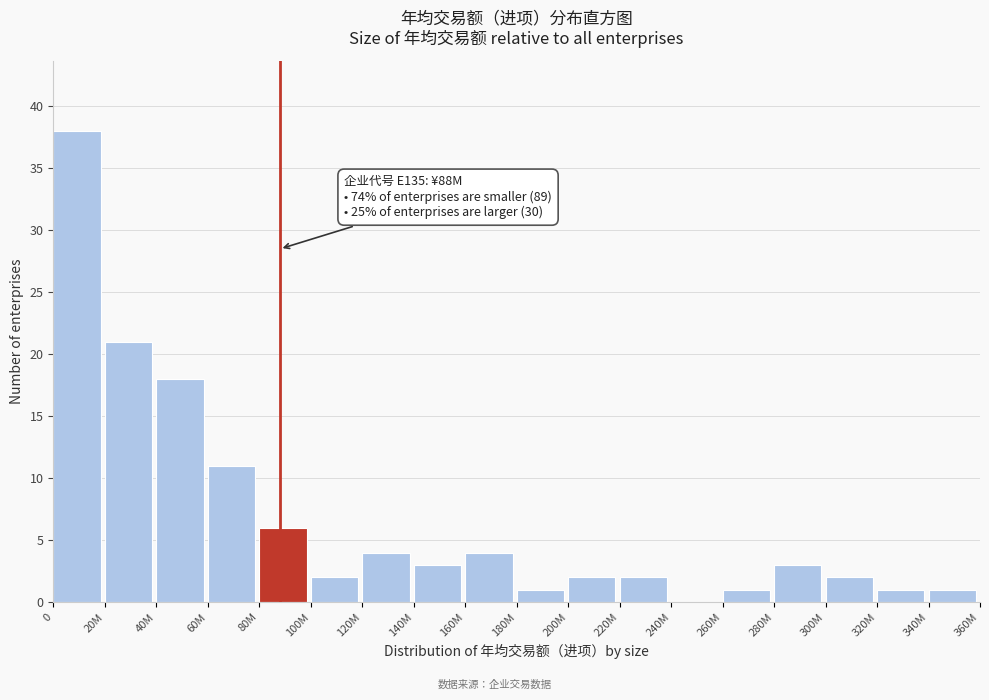

Reading left to right, what are all the values shown in this chart?

0=38	20M=21	40M=18	60M=11	80M=6	100M=2	120M=4	140M=3	160M=4	180M=1	200M=2	220M=2	240M=0	260M=1	280M=3	300M=2	320M=1	340M=1